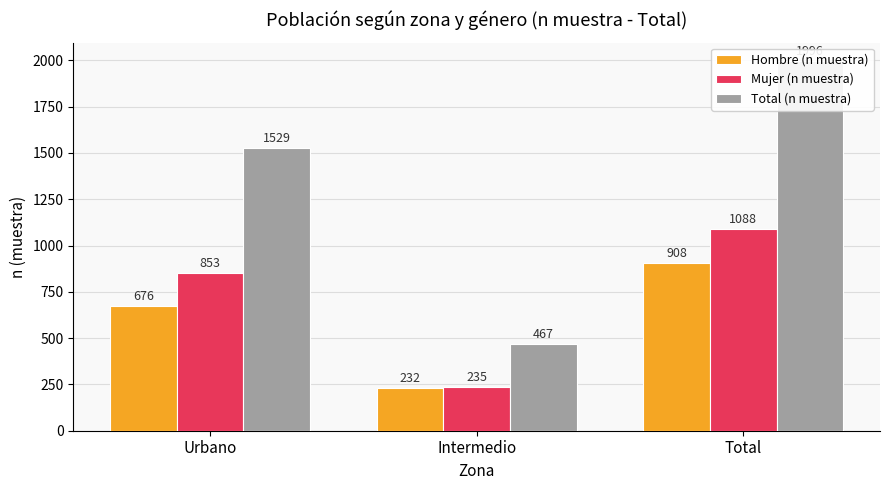

Is the value of Mujer (n muestra) at Total greater than the value of Hombre (n muestra) at Intermedio?

Yes